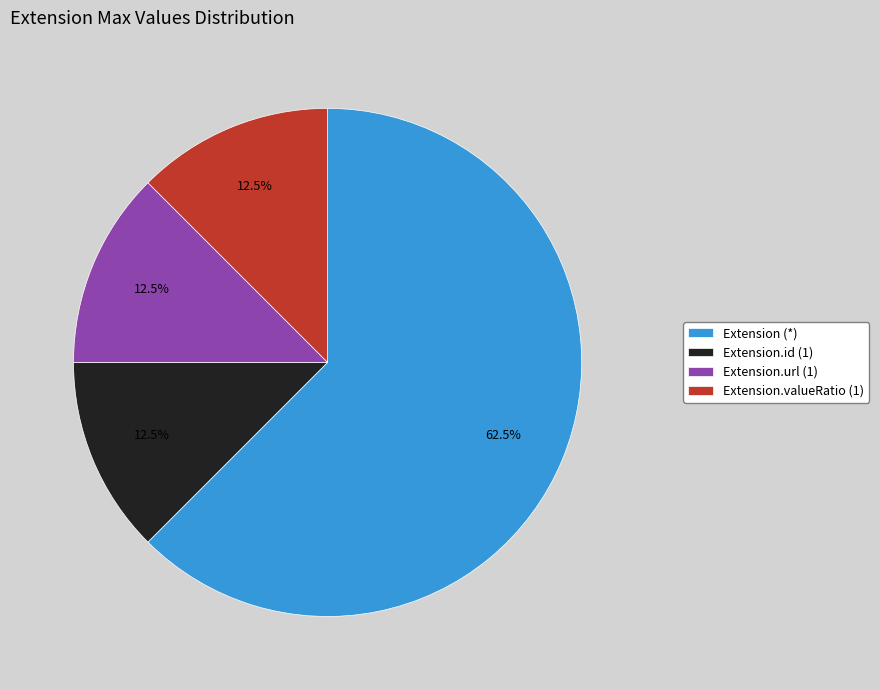

Between Extension.id (1) and Extension (*), which is larger?

Extension (*)